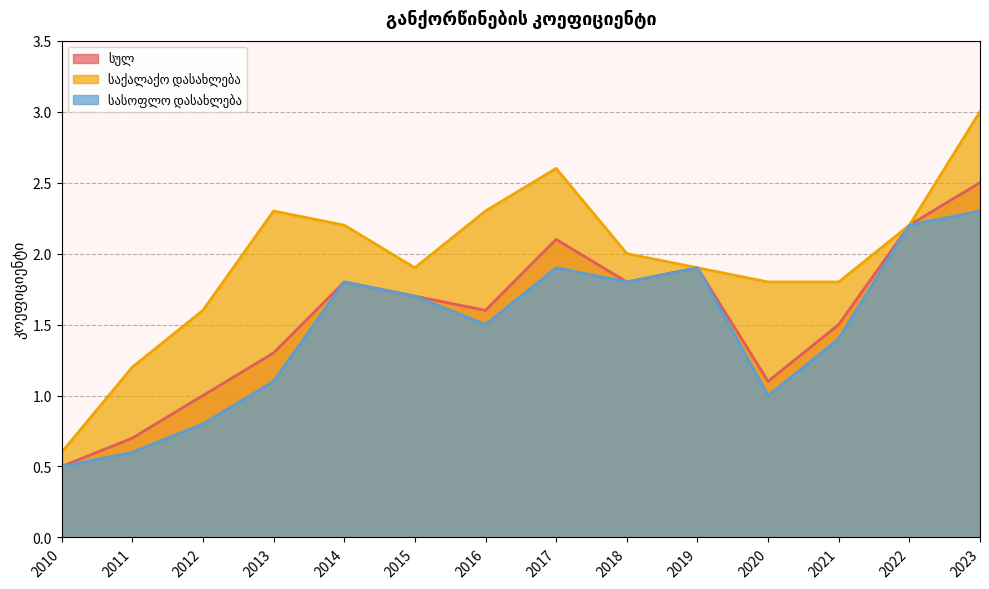

At which label does საქალაქო დასახლება reach its peak?

2023